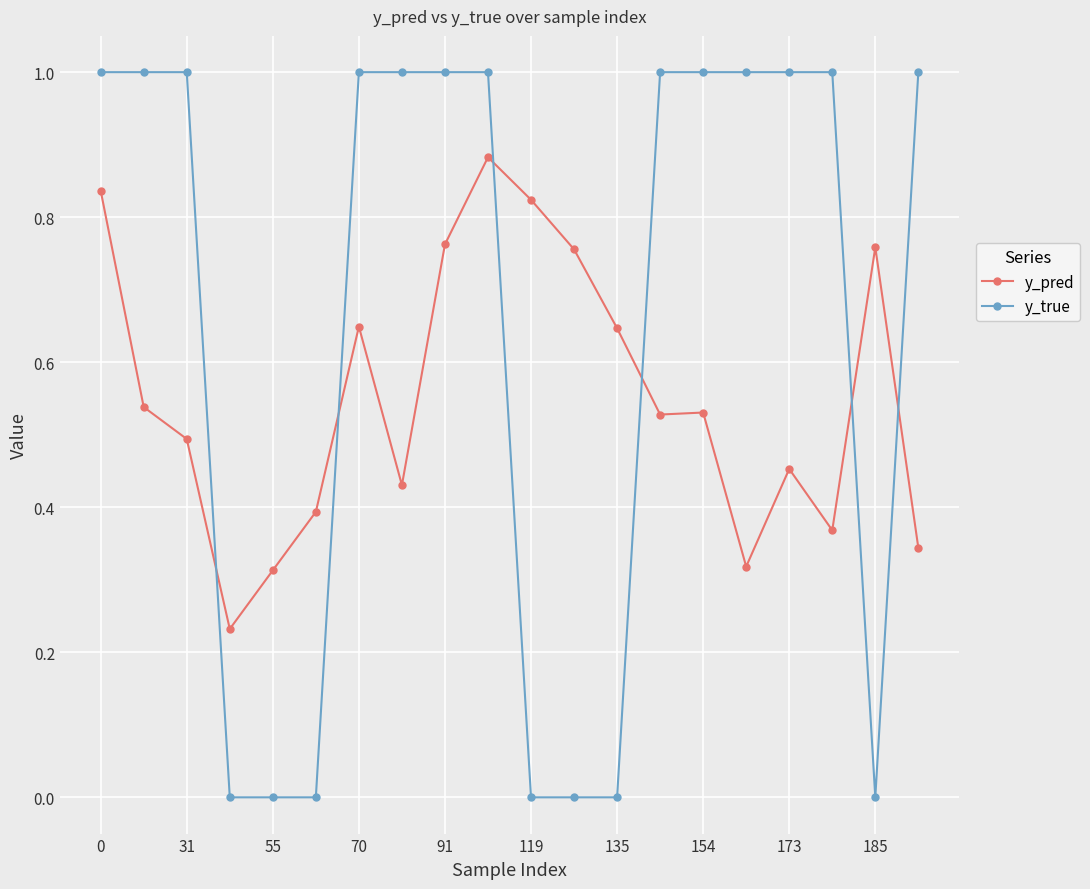

What are all the series names shown in the legend?

y_pred, y_true